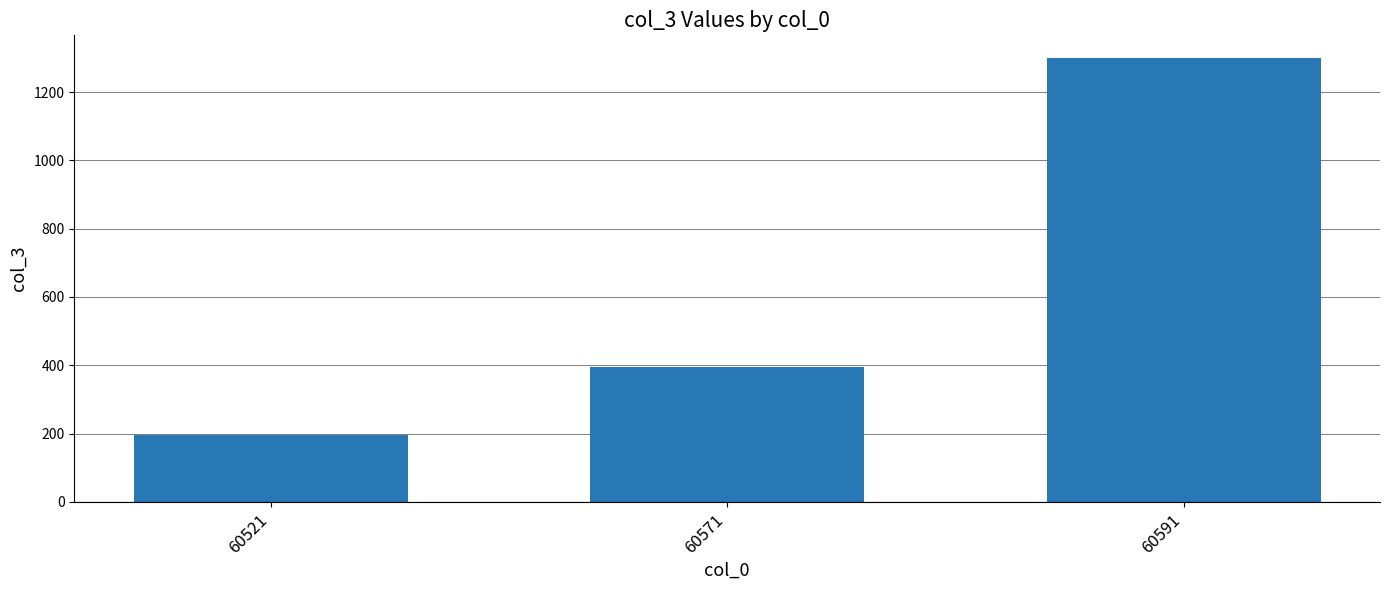

Reading left to right, extract all data points from this chart.

60521=195	60571=396	60591=1301